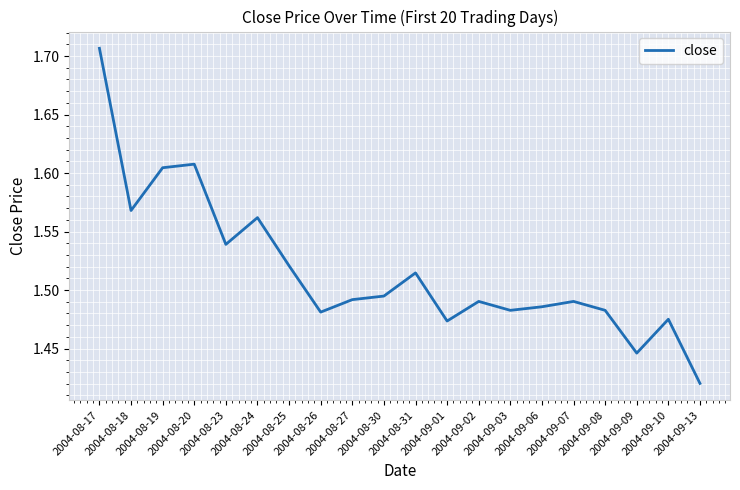

What is the difference between the maximum and minimum values?

0.3